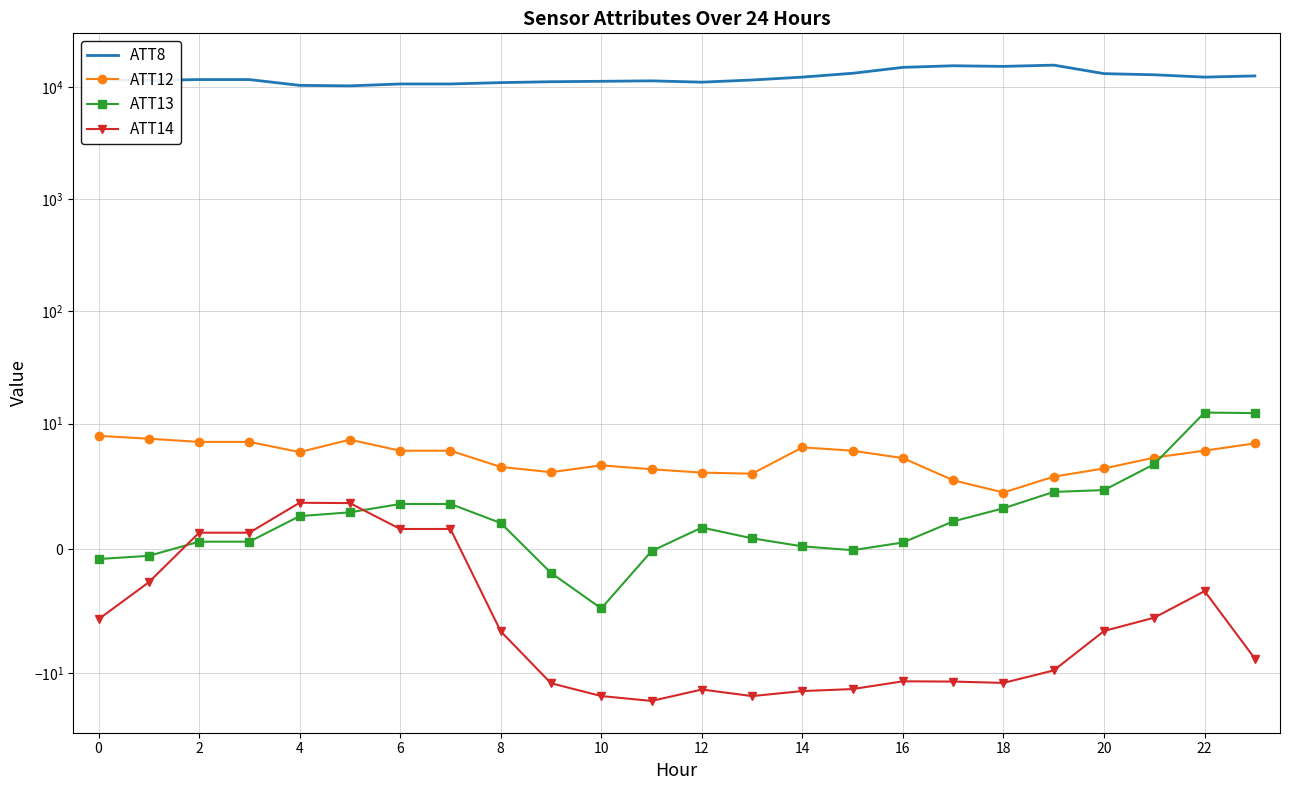

What is the difference between the maximum and minimum values in the ATT14 series?

21.3